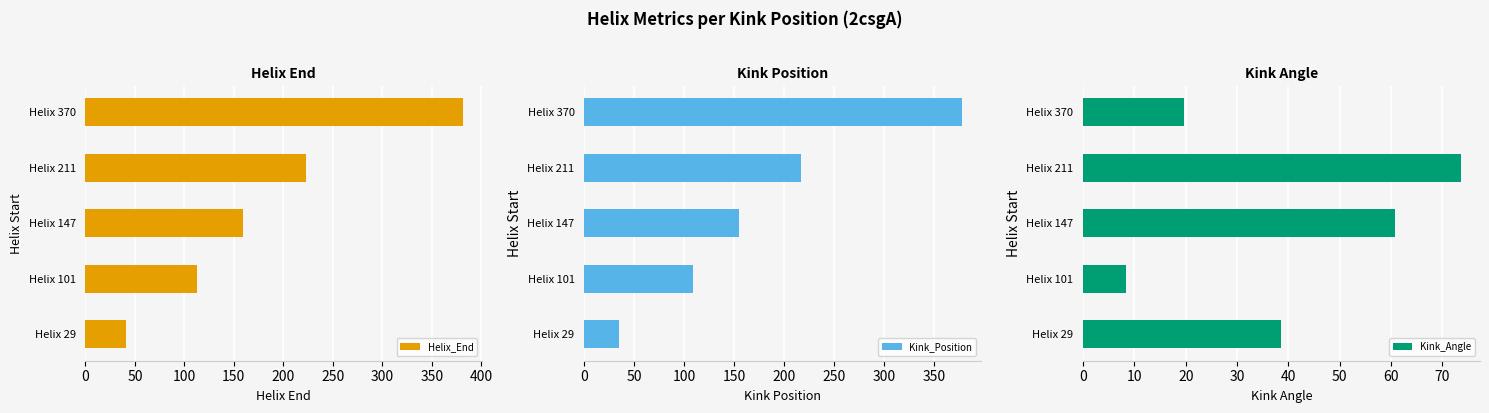

What is the sum of all Helix_End values?

918